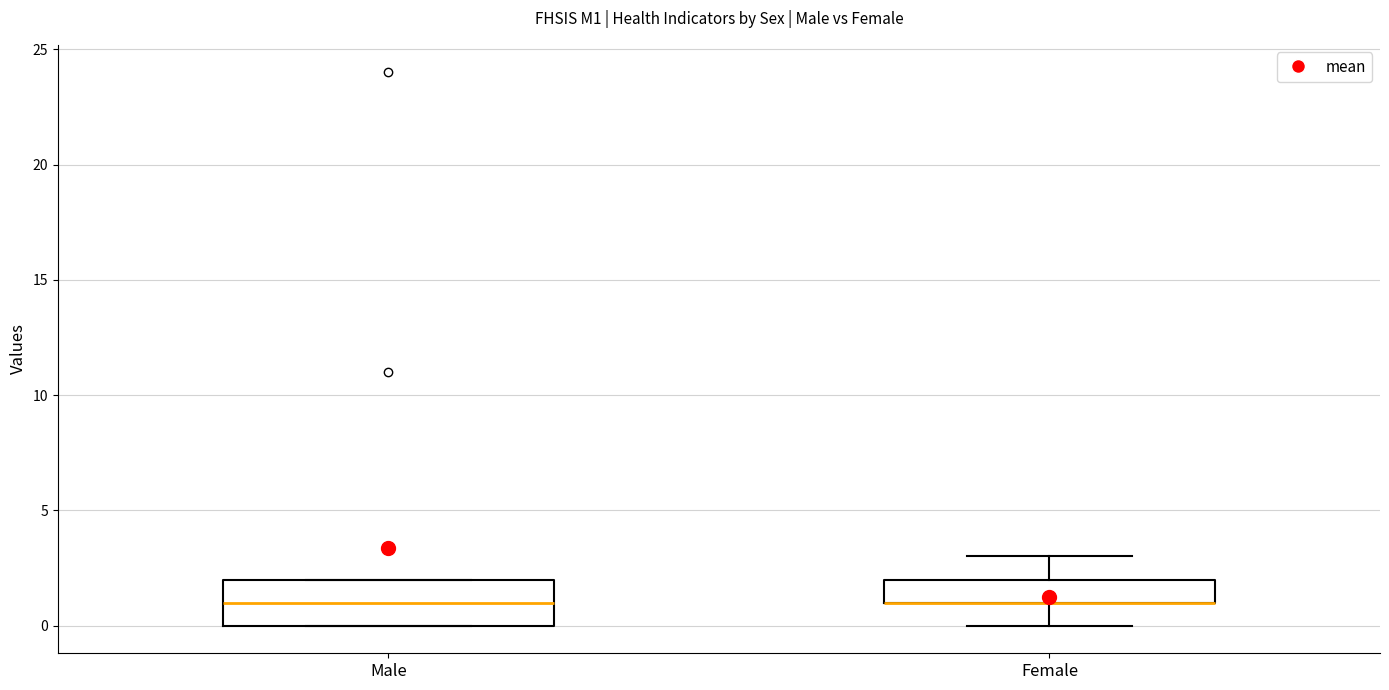

Reading left to right, transcribe this box plot: for each box, give where its median line is, the range the box spans, and where its two whiskers end, as read against the y-axis. The values are not printed on the chart, so give them approximately, as read against the axis.

Male: median 1, box 0 to 2, whiskers 0 to 2
Female: median 1 (drawn on the box's lower edge), box 1 to 2, whiskers 0 to 3